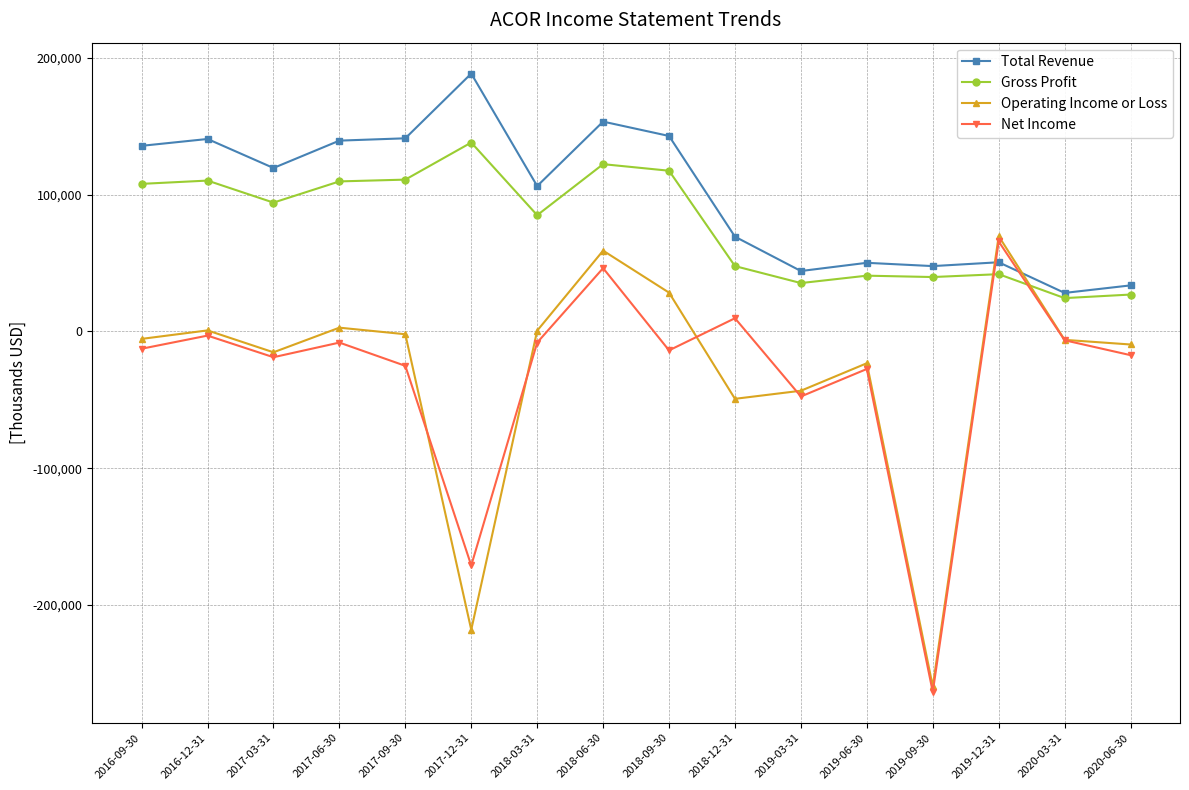

Rank the series at 2019-03-31 from lowest to highest value.

Net Income, Operating Income or Loss, Gross Profit, Total Revenue